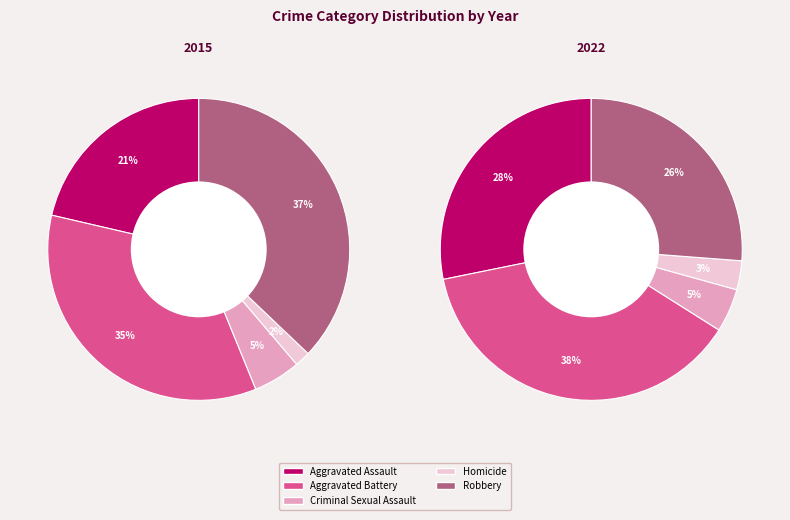

True or false: Aggravated Battery accounts for 35% of the total.

True